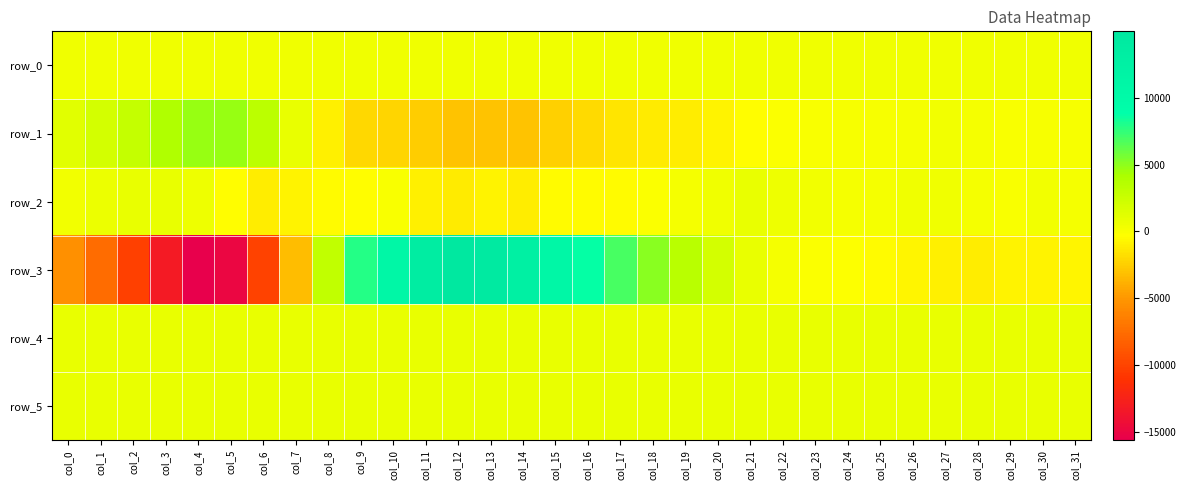

What is the lowest value of the row_4 series?

790.0